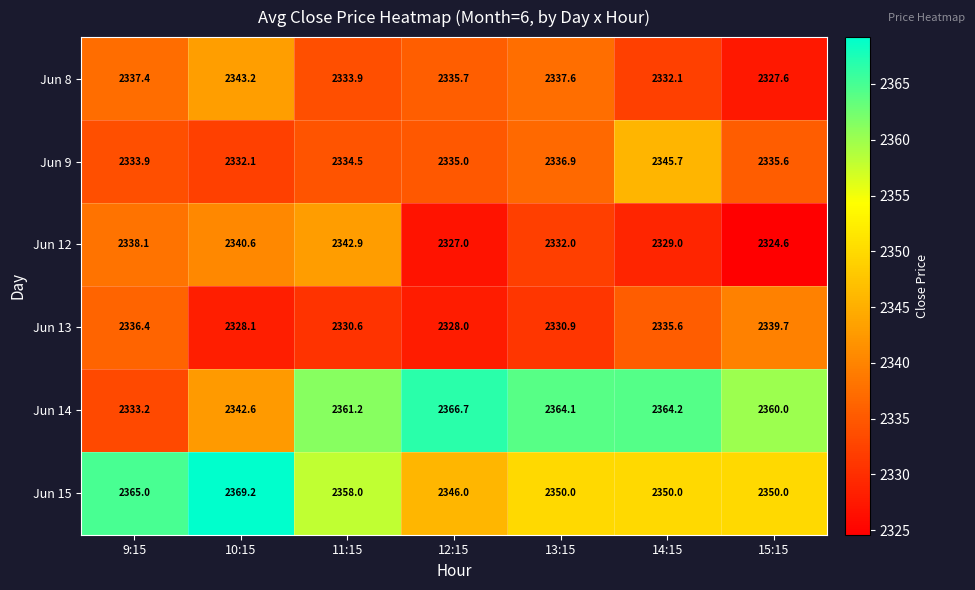

Between 13:15 and 15:15, which series saw the biggest shift?

Jun 8